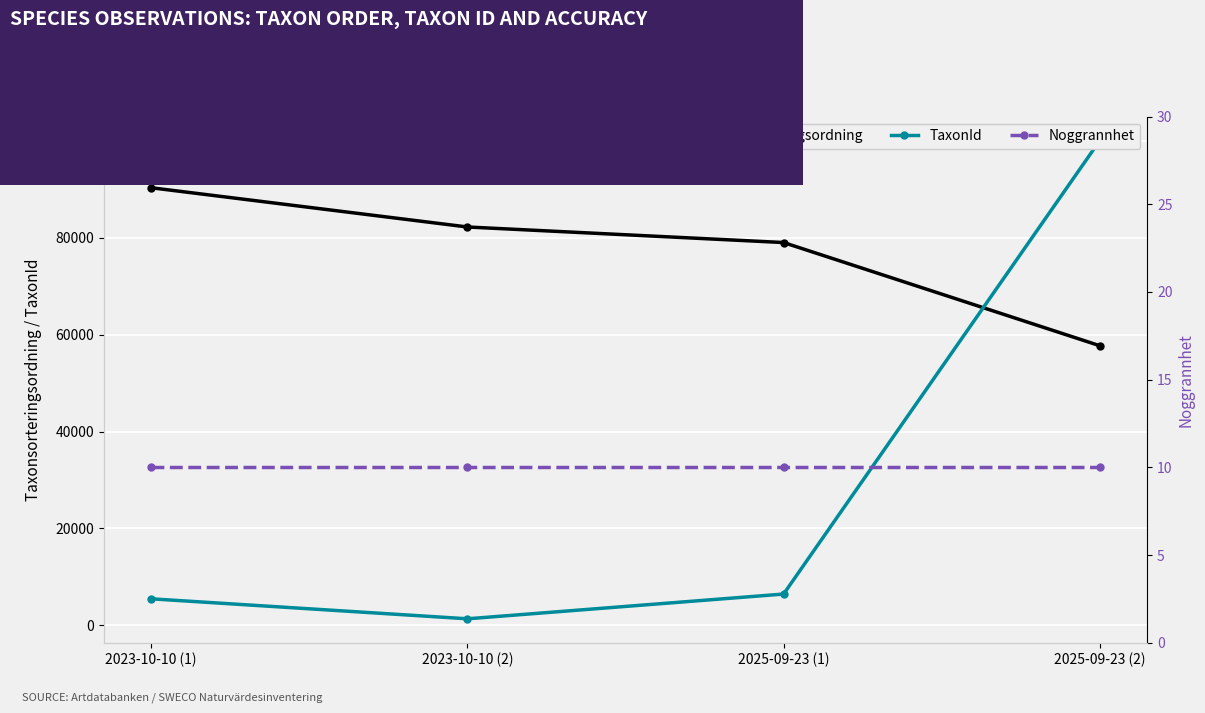

Read the Noggrannhet value at 2023-10-10 (1).

10